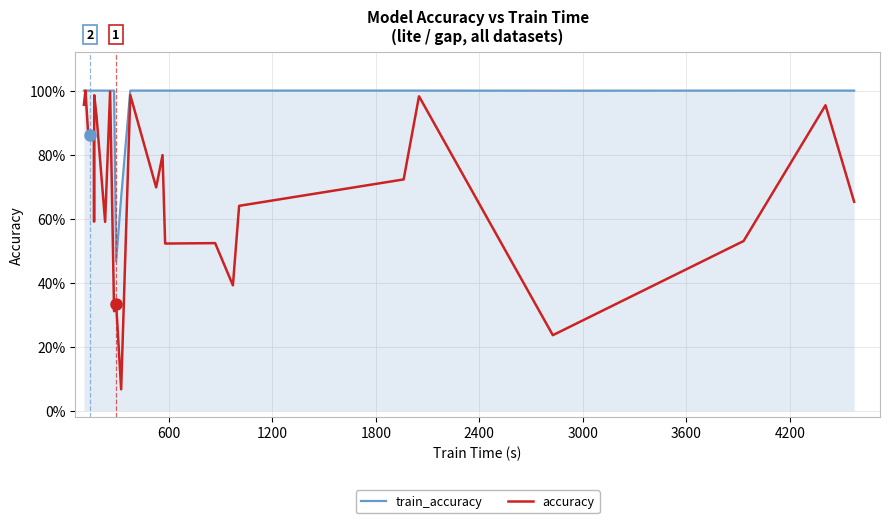

What are all the series names shown in the legend?

train_accuracy, accuracy